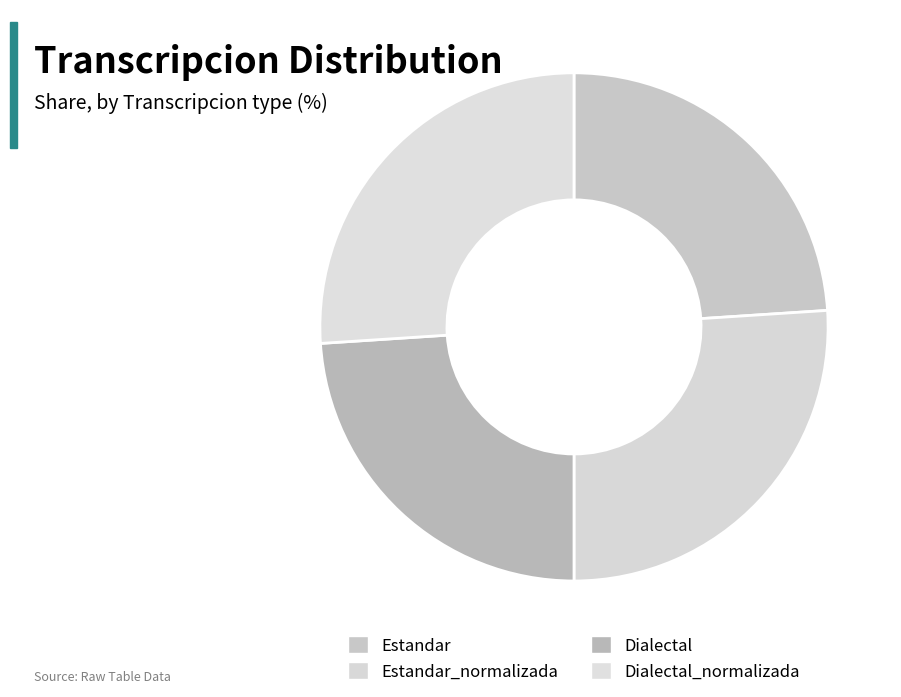

Count the number of slices in the pie.

4